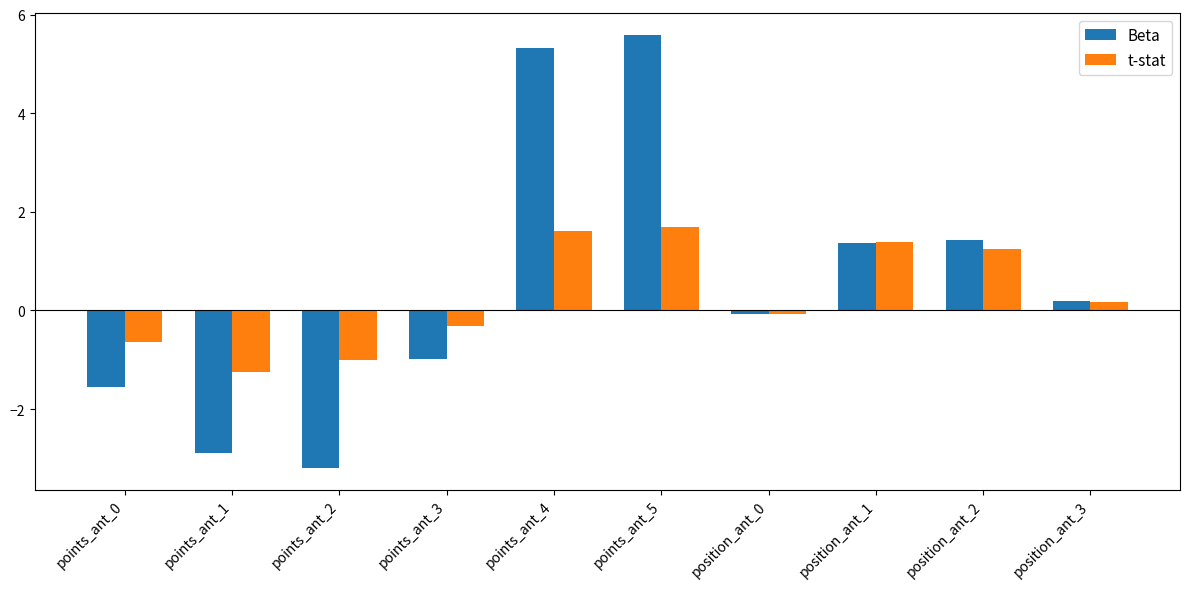

Which series changed the most between points_ant_0 and position_ant_2?

Beta